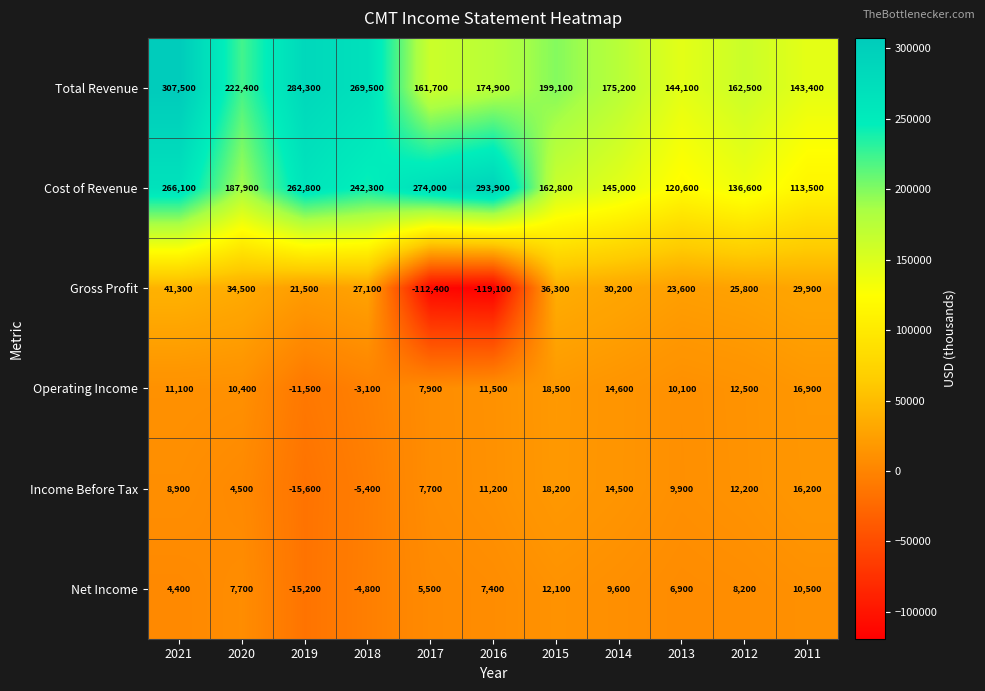

How many values in Income Before Tax are above zero?

9